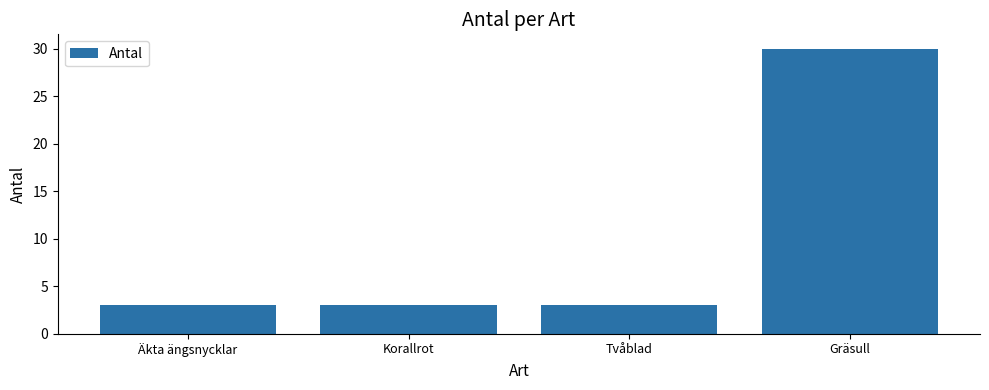

What is the maximum value shown in the chart?

30